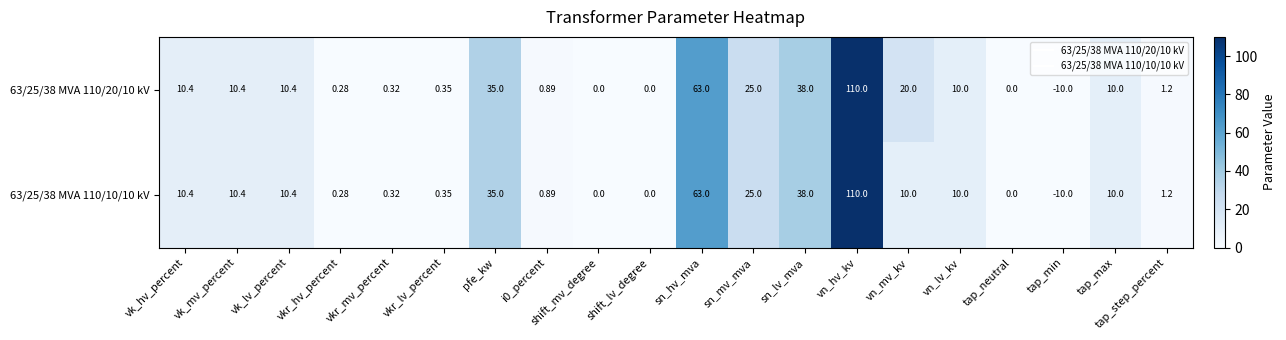

Which label corresponds to the largest value in the chart?

vn_hv_kv